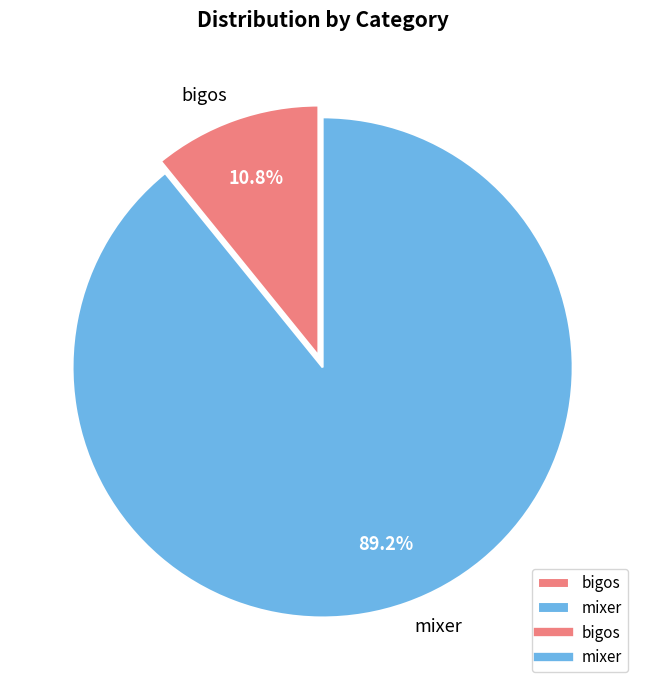

Between mixer and bigos, which is larger?

mixer